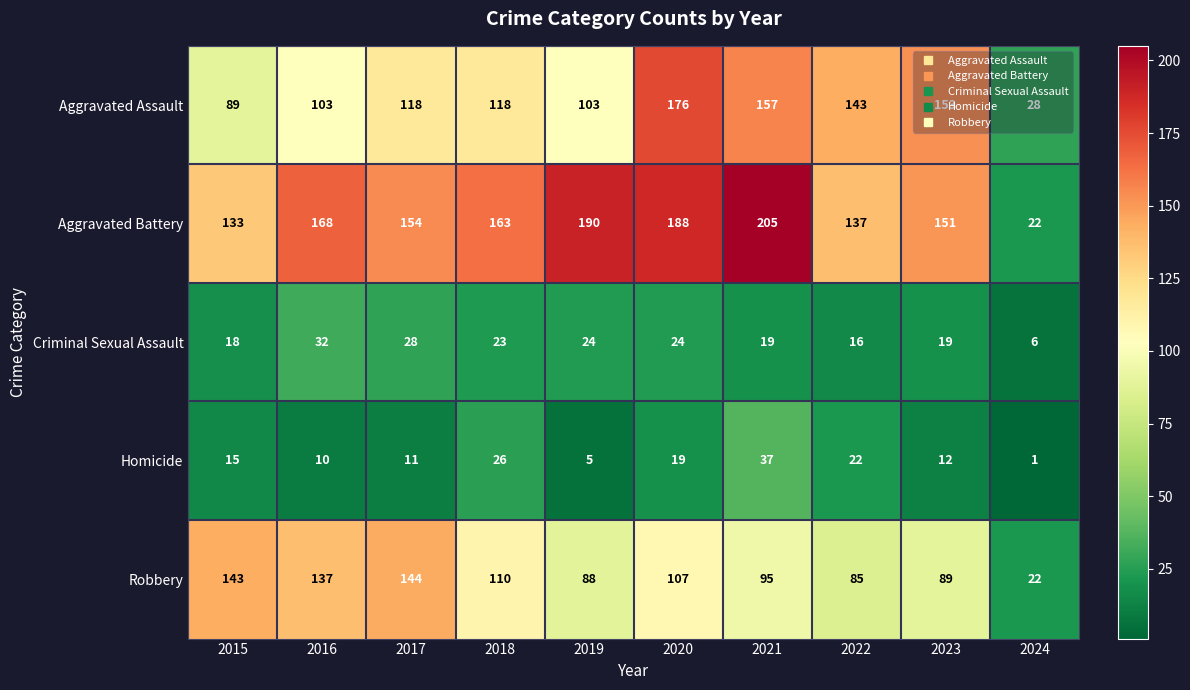

Where does the Robbery series first go above 107?

2015